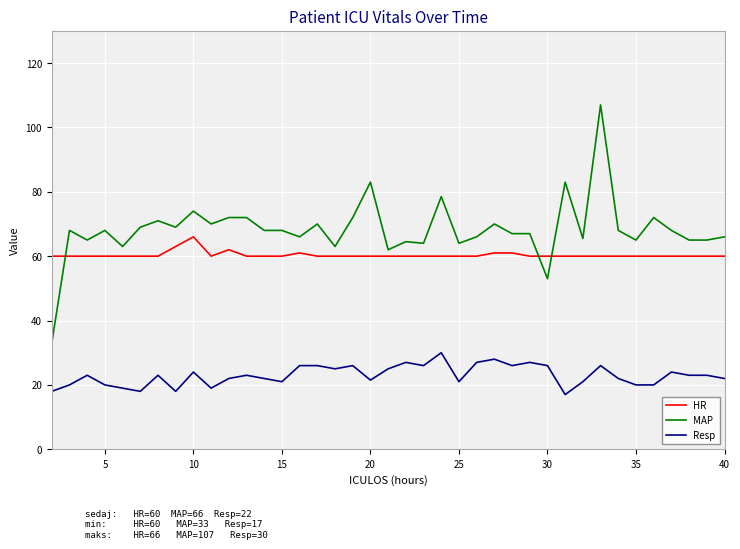

True or false: Resp and HR intersect in this chart.

False